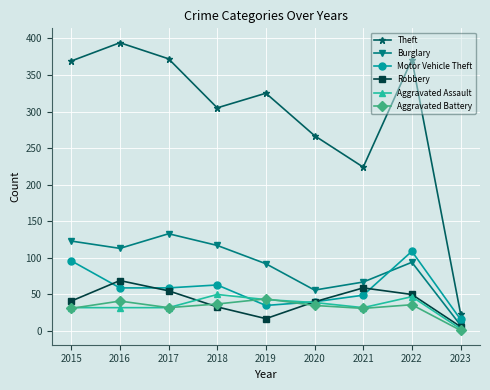

True or false: Aggravated Battery and Theft cross at least once.

False